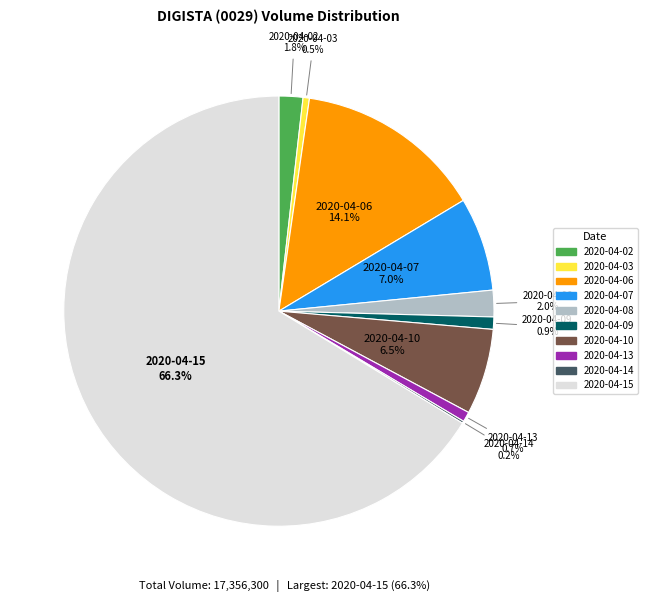

What percentage is NOT represented by 2020-04-13?

99.3%